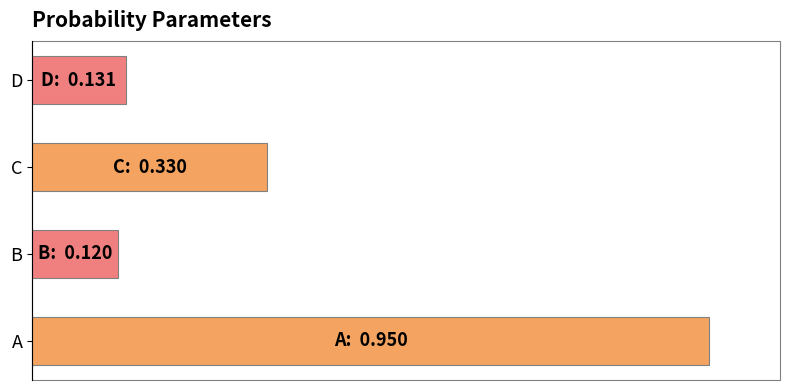

Count the number of data series in this chart.

1